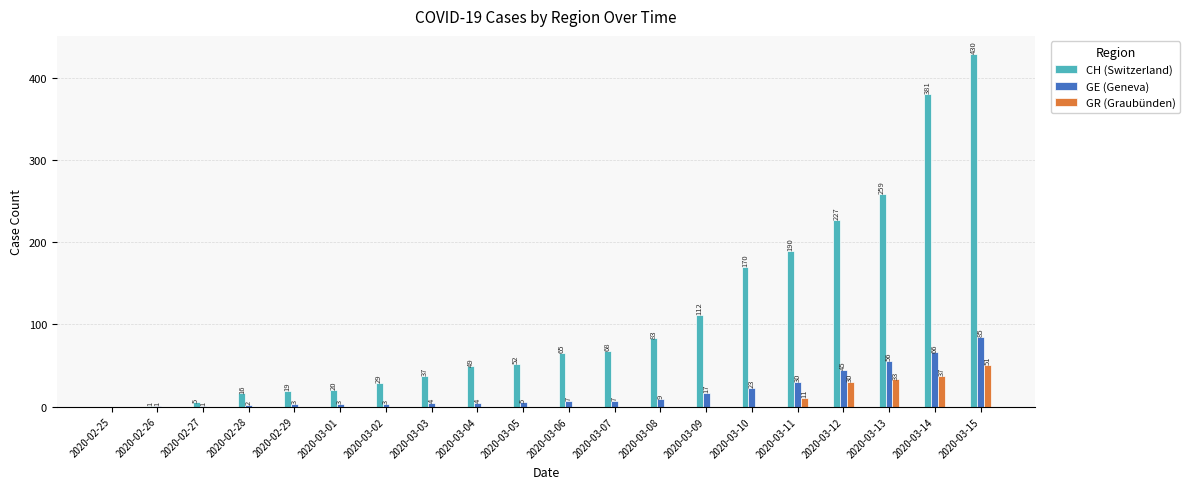

Reading right to left, what are all the values shown in this chart?

CH (Switzerland): 2020-03-15=430	2020-03-14=381	2020-03-13=259	2020-03-12=227	2020-03-11=190	2020-03-10=170	2020-03-09=112	2020-03-08=83	2020-03-07=68	2020-03-06=65	2020-03-05=52	2020-03-04=49	2020-03-03=37	2020-03-02=29	2020-03-01=20	2020-02-29=19	2020-02-28=16	2020-02-27=5	2020-02-26=1	2020-02-25=0
GE (Geneva): 2020-03-15=85	2020-03-14=66	2020-03-13=56	2020-03-12=45	2020-03-11=30	2020-03-10=23	2020-03-09=17	2020-03-08=9	2020-03-07=7	2020-03-06=7	2020-03-05=5	2020-03-04=4	2020-03-03=4	2020-03-02=3	2020-03-01=3	2020-02-29=3	2020-02-28=2	2020-02-27=1	2020-02-26=1	2020-02-25=0
GR (Graubünden): 2020-03-15=51	2020-03-14=37	2020-03-13=33	2020-03-12=30	2020-03-11=11	2020-03-10=0	2020-03-09=0	2020-03-08=0	2020-03-07=0	2020-03-06=0	2020-03-05=0	2020-03-04=0	2020-03-03=0	2020-03-02=0	2020-03-01=0	2020-02-29=0	2020-02-28=0	2020-02-27=0	2020-02-26=0	2020-02-25=0